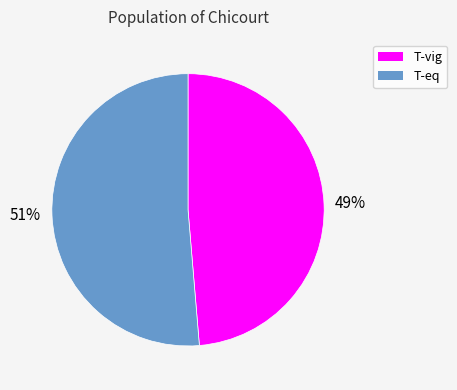

What is the smallest slice in the pie chart?

49%